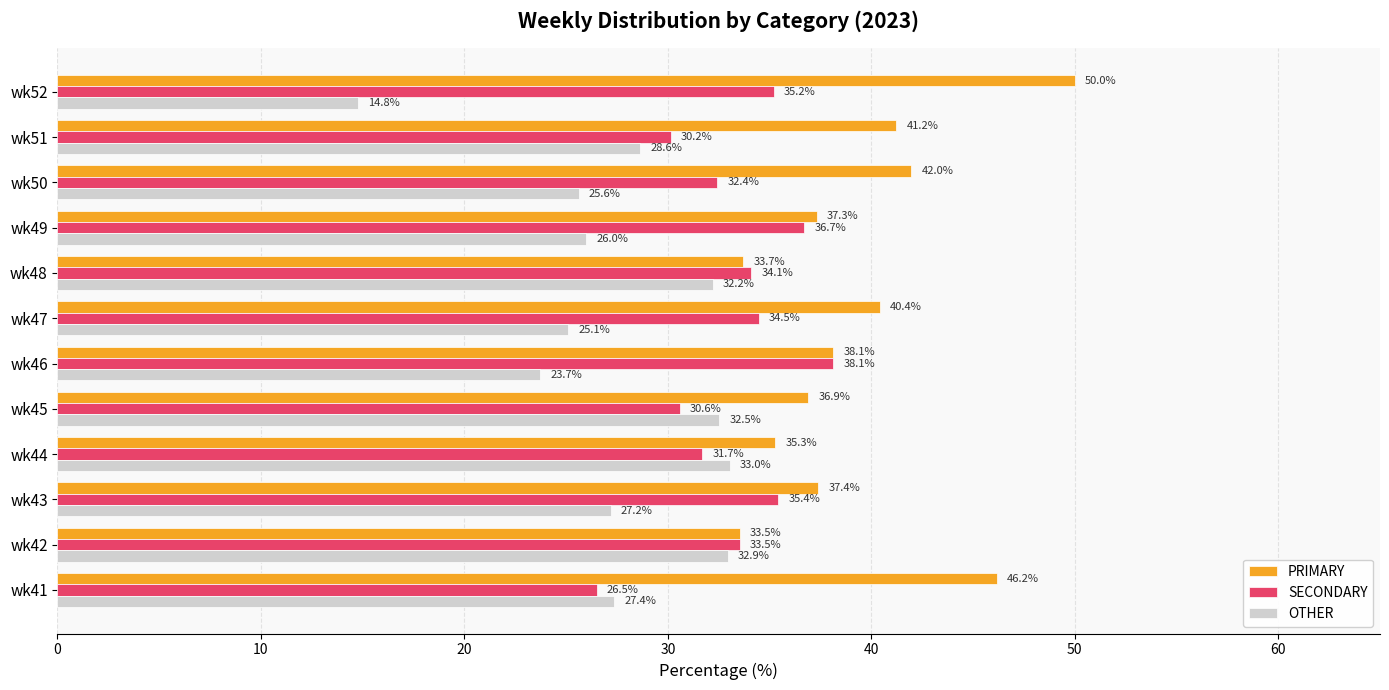

What is the difference between the highest and lowest values at wk47?

15.3